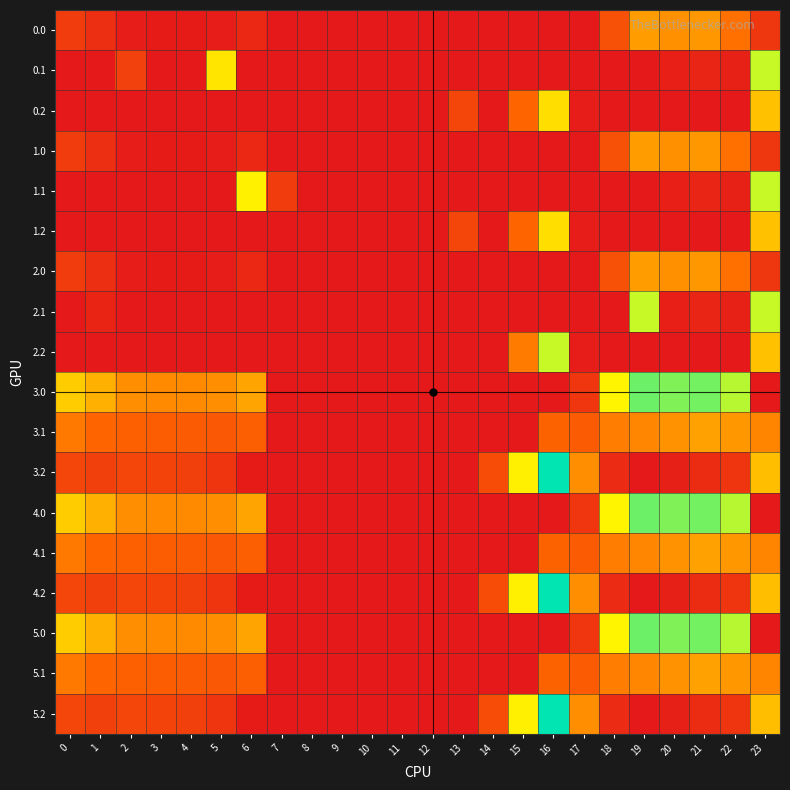

At which category is the sum across all series the highest?

23